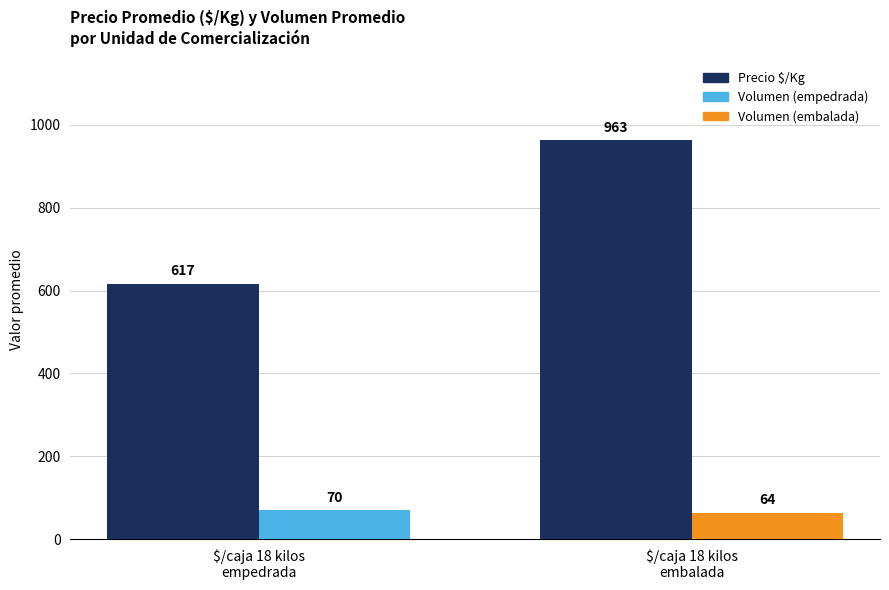

How many groups of bars are there?

2